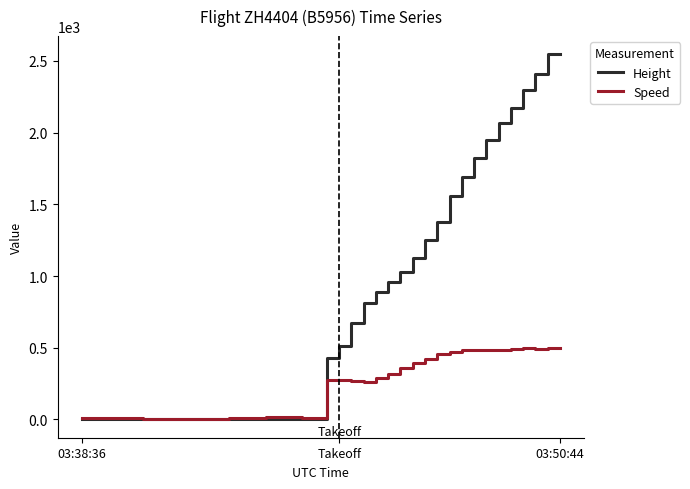

What is the greatest value displayed?

2545.1